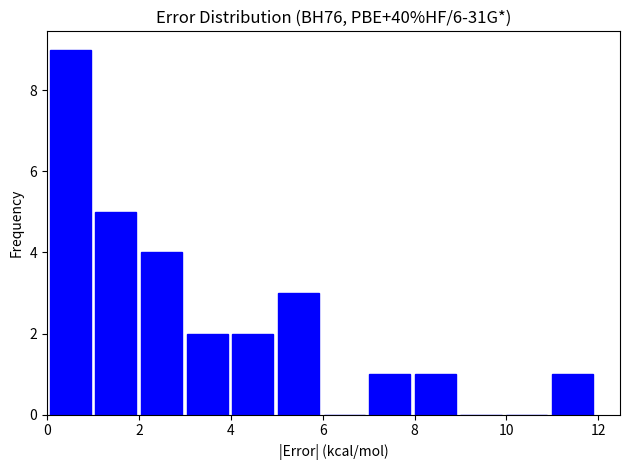

How tall is the bar that spans 8 to 9 on the x-axis? Neither the bar edges nor the heights are printed on the chart, so give them approximately, as read against the axes.

1